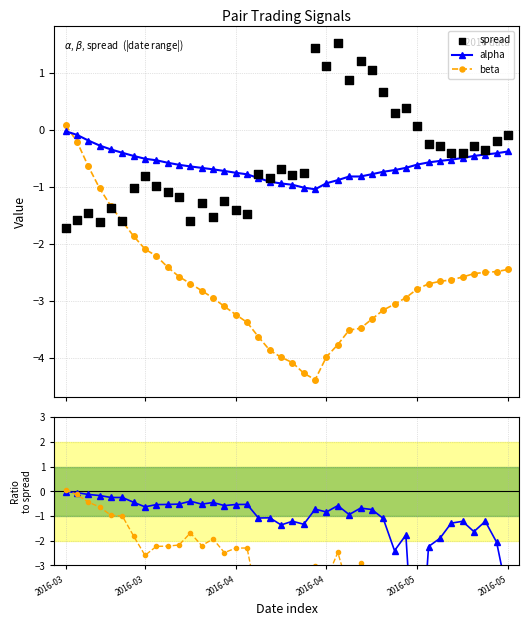

Which series contains the highest Y value?

spread